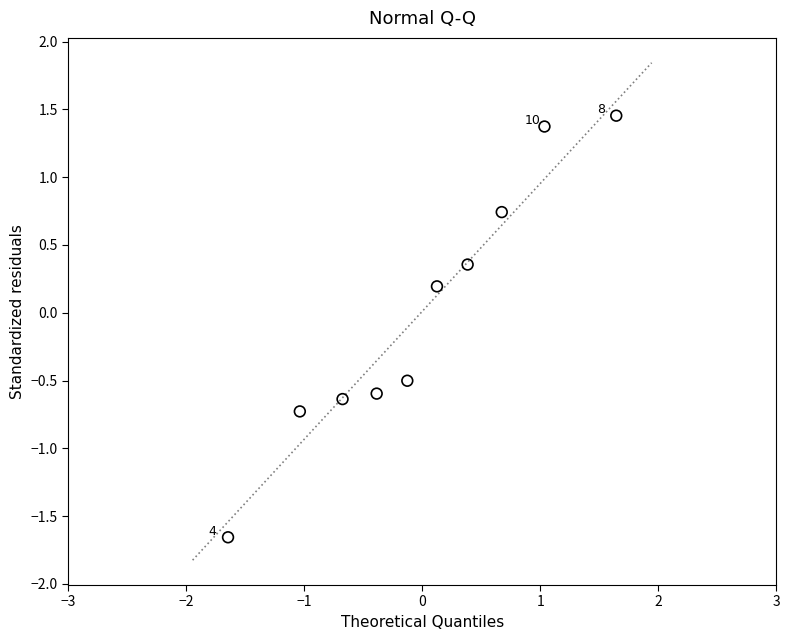

What is the range of Y values (max minus min)?

3.1